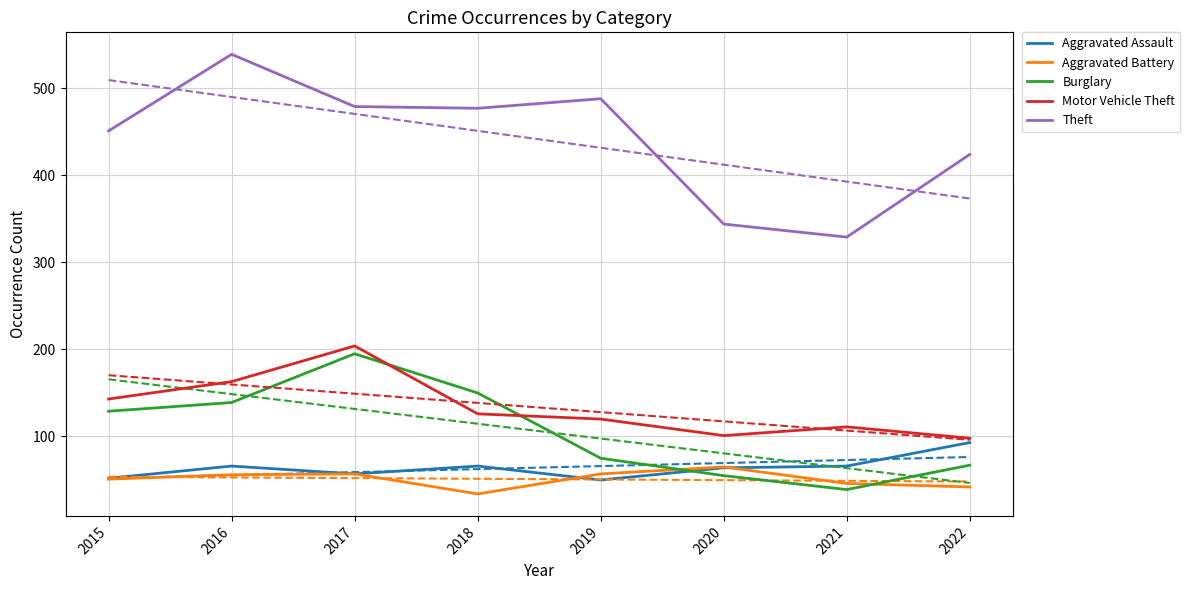

What is the value of the Motor Vehicle Theft point at the 2nd from the left?

163